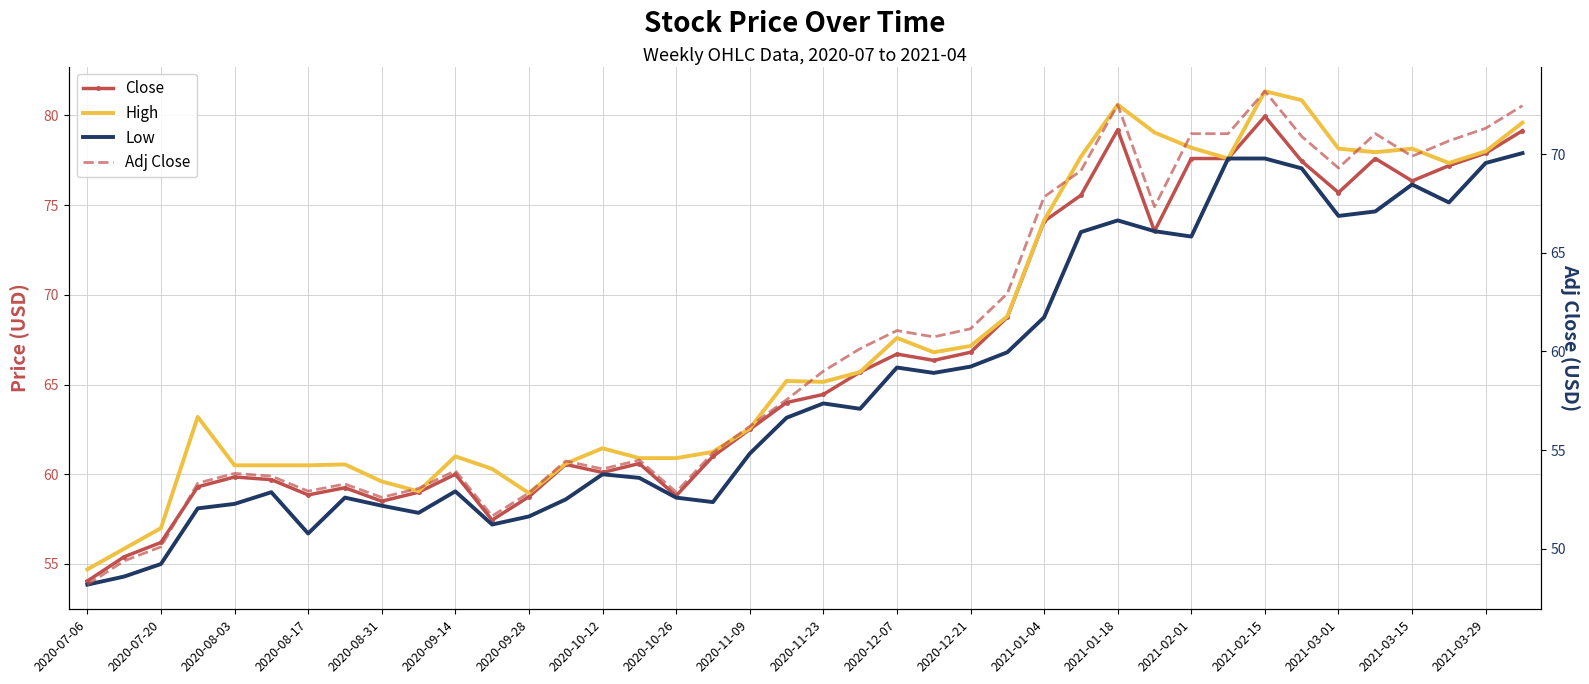

True or false: High and Low intersect in this chart.

False